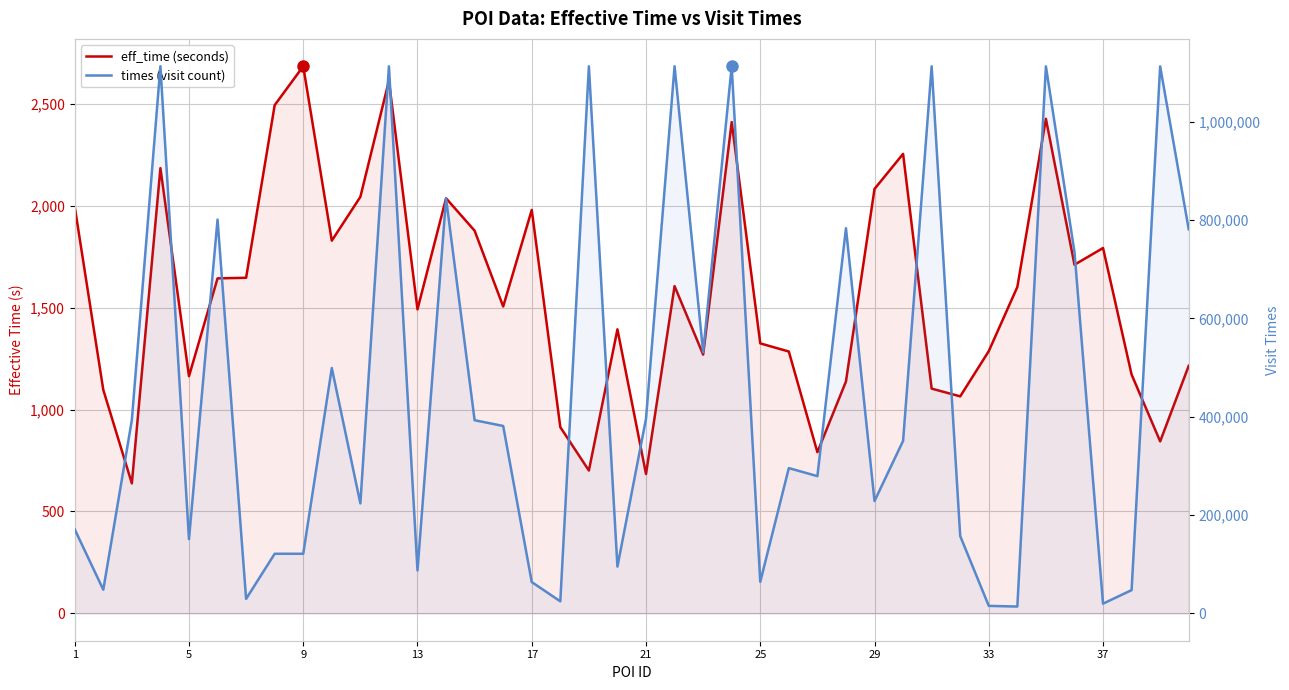

What is the maximum value for times (visit count)?

1113177